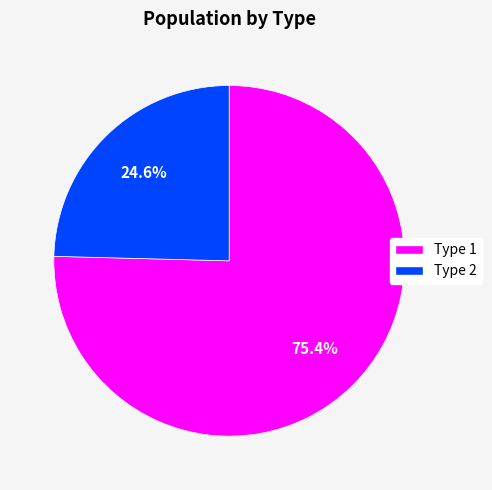

Is there a majority slice in this chart?

Yes